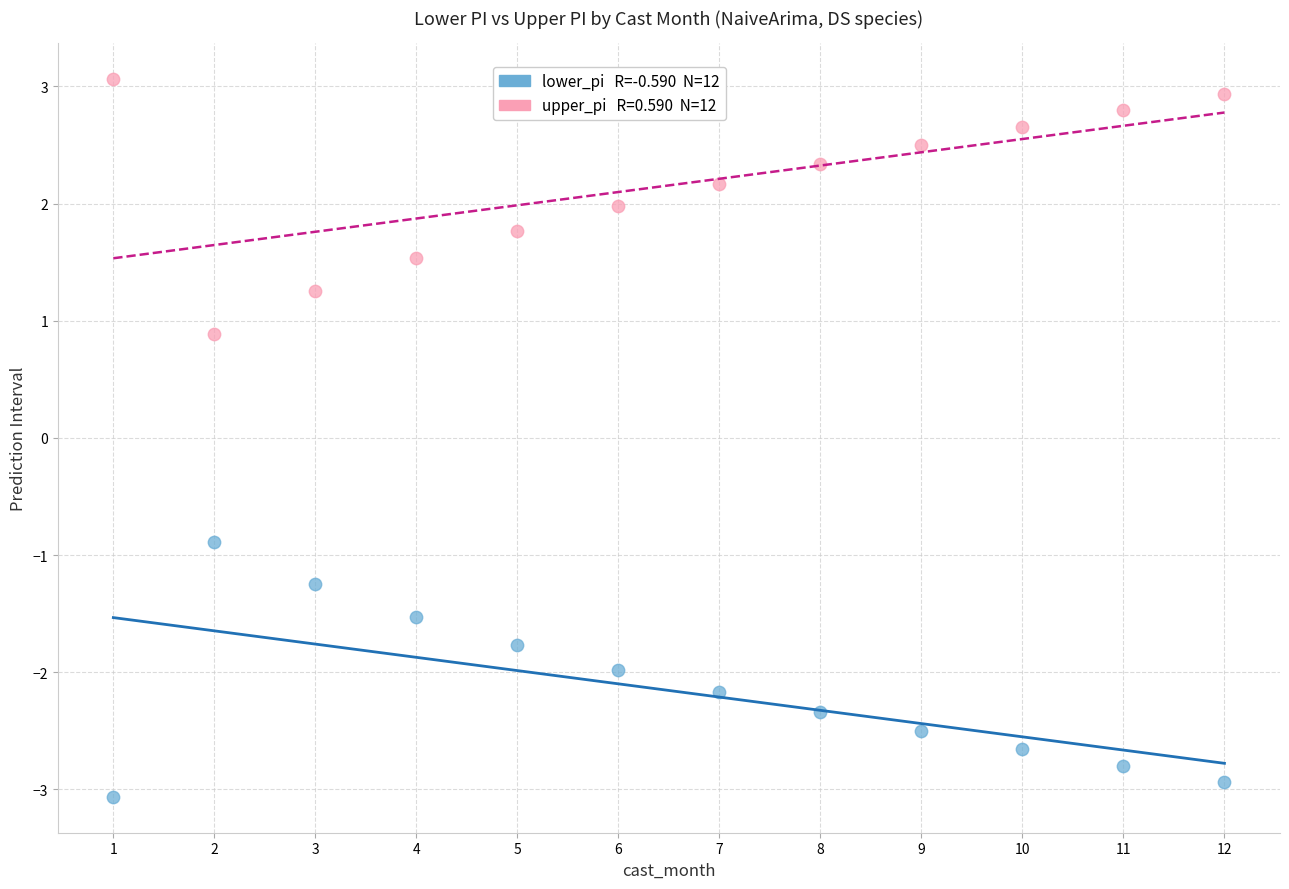

Across all data points, what is the range of Y values (max minus min)?

6.1